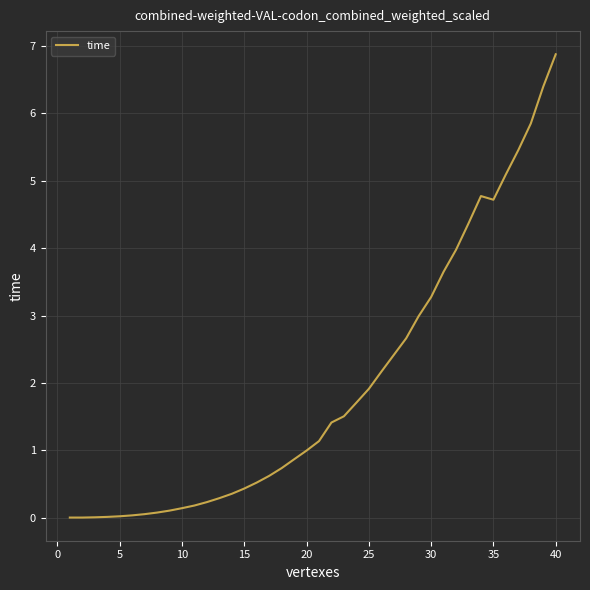

What is the greatest value displayed?

6.9